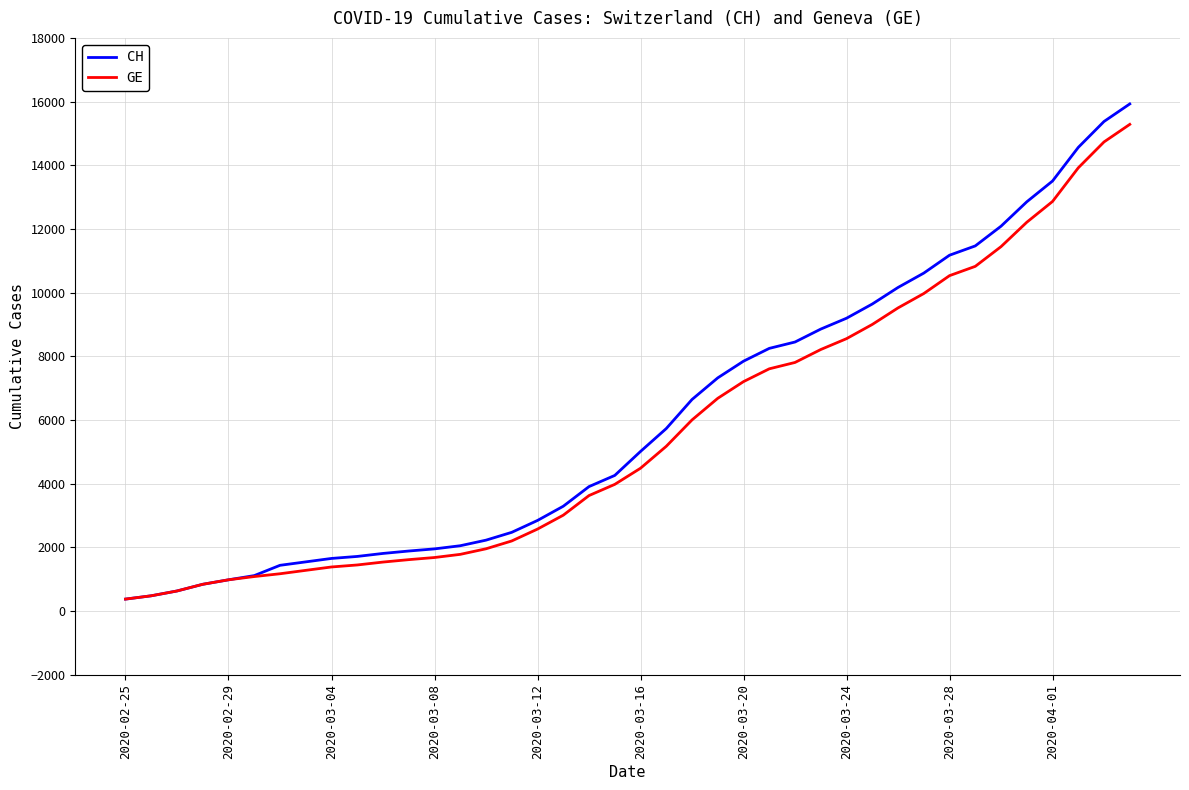

What is the greatest value displayed?

15926